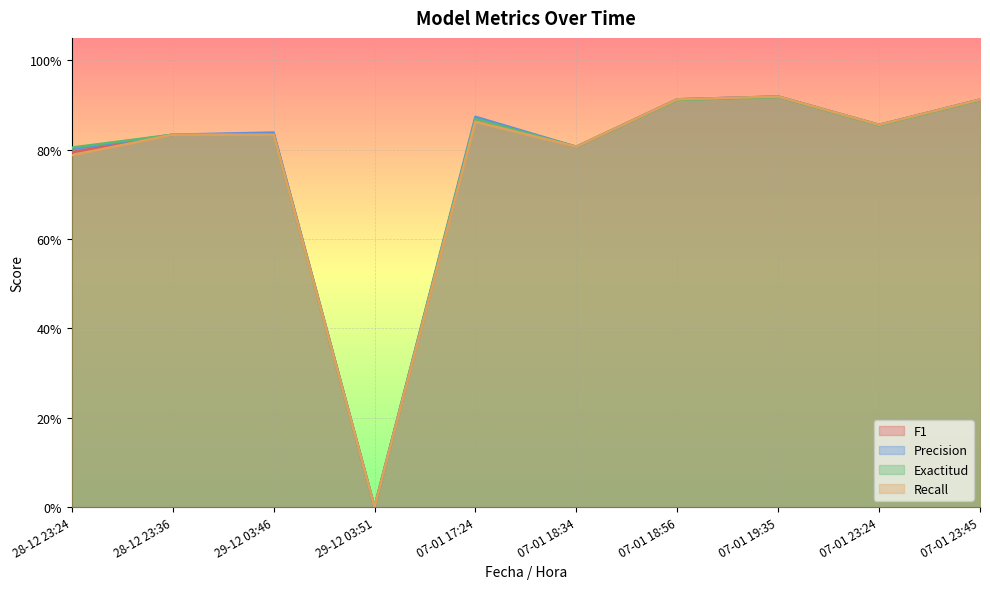

Reading left to right, list all the values displayed in this chart.

F1: 0.8	0.8	0.8	0.0	0.9	0.8	0.9	0.9	0.9	0.9
Precision: 0.8	0.8	0.8	0.0	0.9	0.8	0.9	0.9	0.9	0.9
Exactitud: 0.8	0.8	0.8	0.0	0.9	0.8	0.9	0.9	0.9	0.9
Recall: 0.8	0.8	0.8	0.0	0.9	0.8	0.9	0.9	0.9	0.9